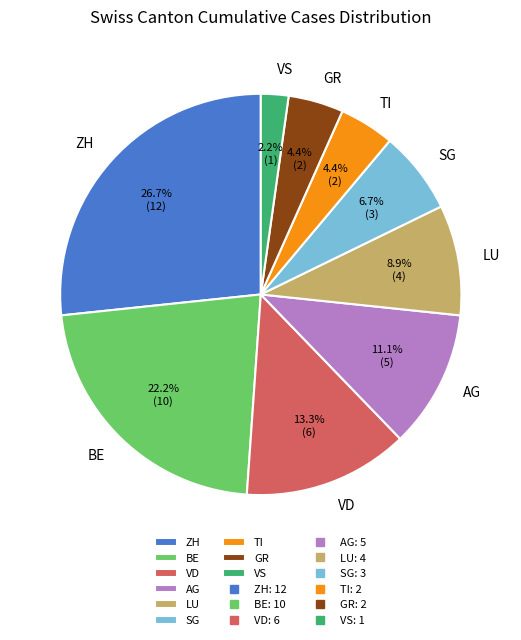

To the nearest percent, what is the combined percentage of GR and VS?

7%